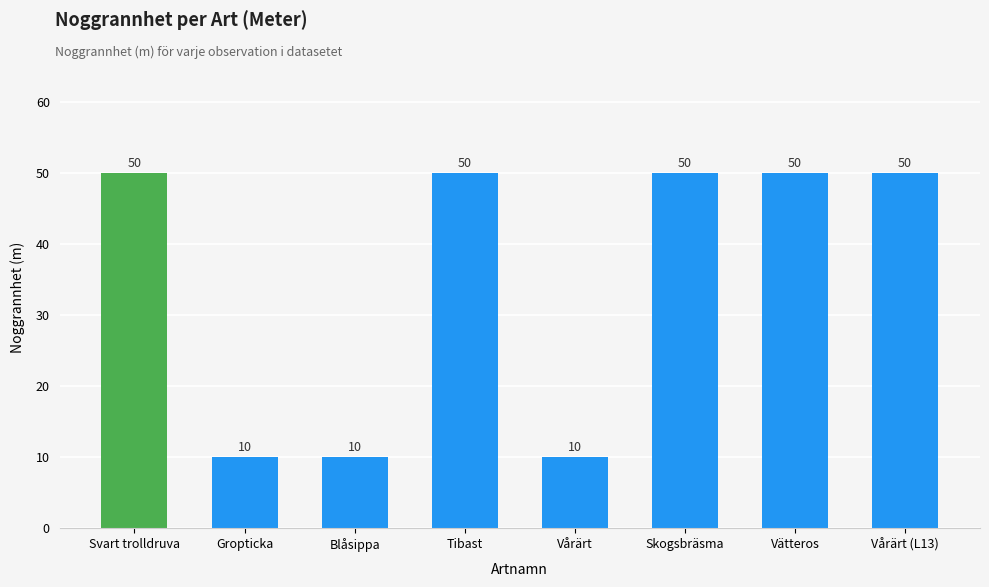

How many values are between 10 and 50?

8